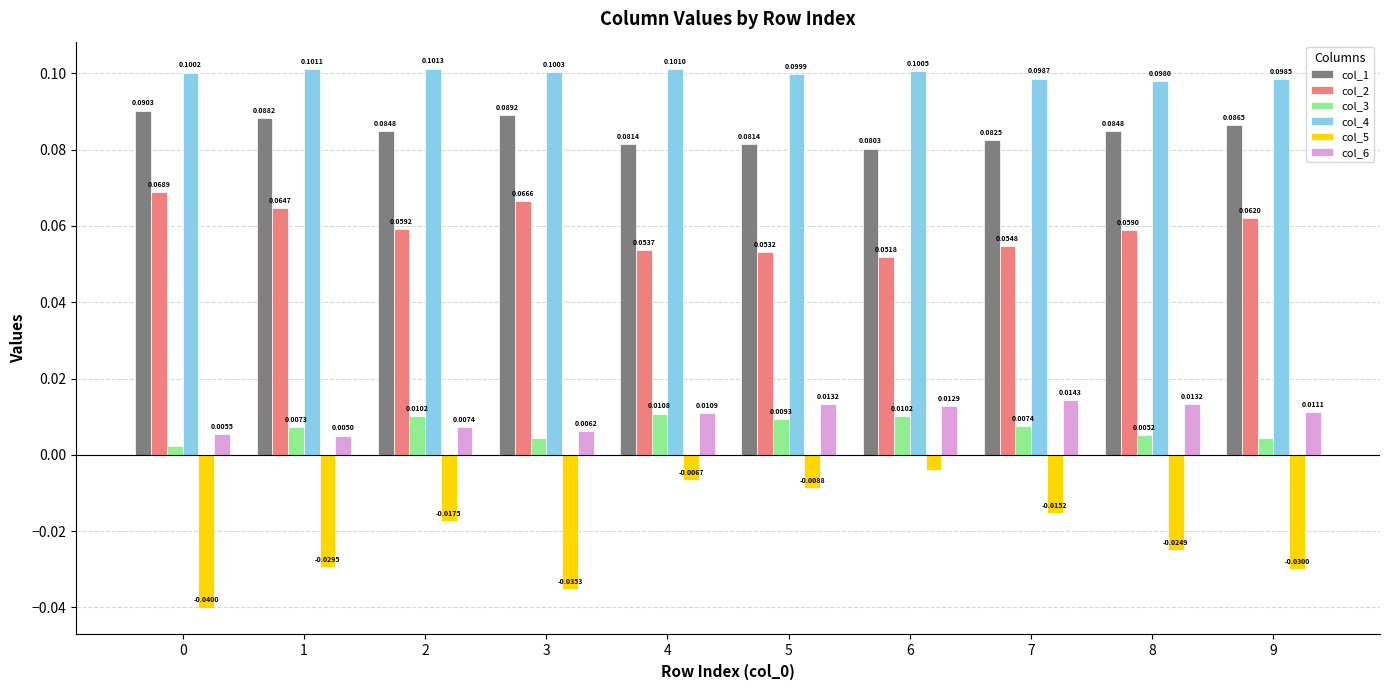

List the series in order of their peak value, highest first.

col_4, col_1, col_2, col_6, col_3, col_5